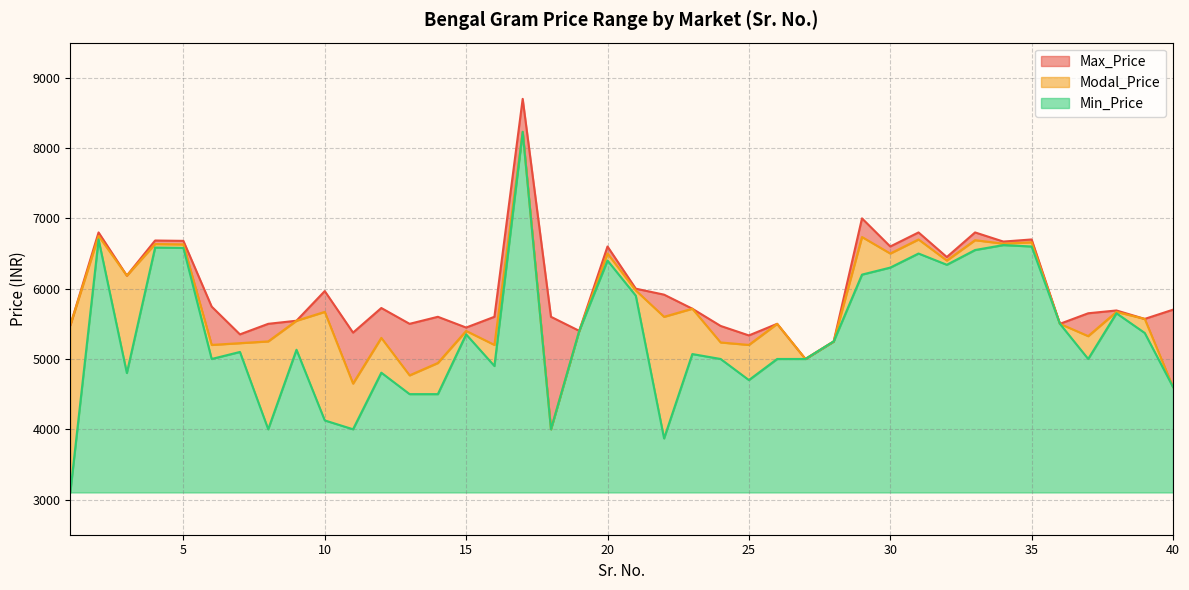

List the labels in order of Max_Price value, largest first.

17, 29, 2, 31, 33, 35, 4, 5, 34, 20, 30, 32, 3, 21, 10, 22, 6, 12, 23, 40, 38, 37, 14, 16, 18, 39, 9, 8, 13, 26, 36, 1, 24, 15, 19, 11, 7, 25, 28, 27